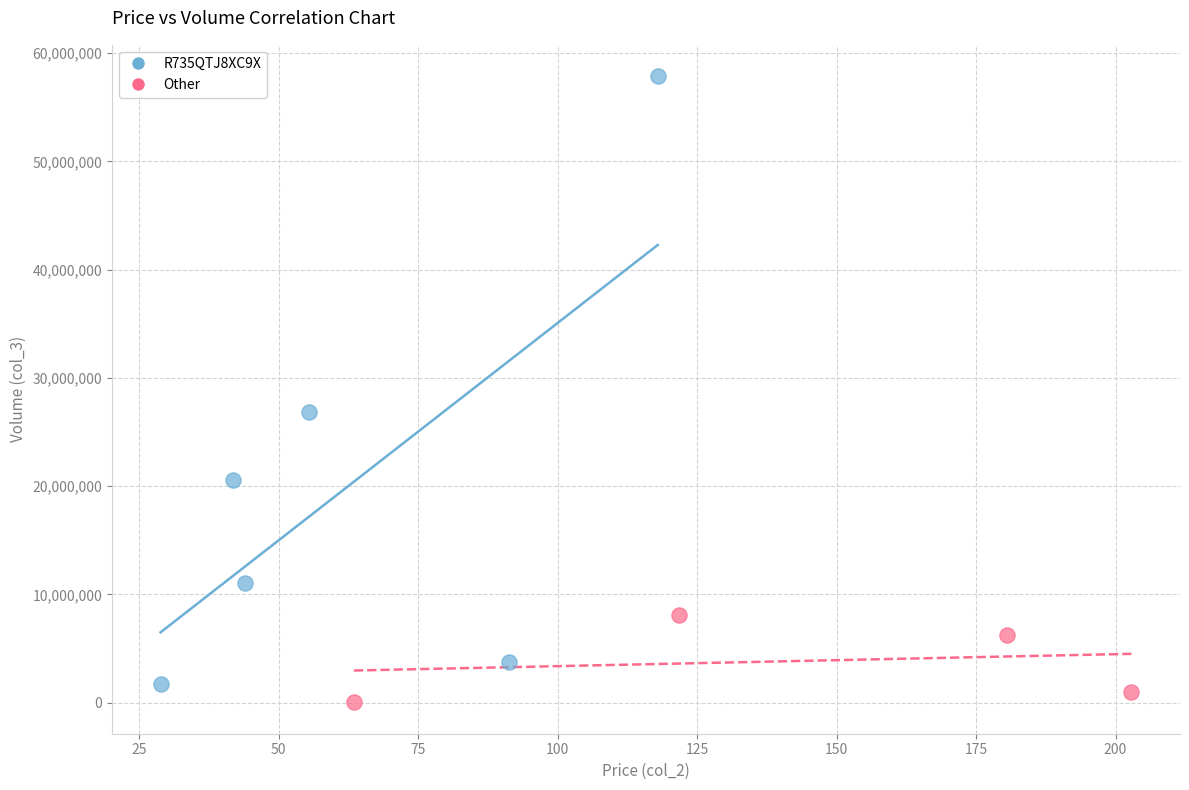

Which series has the widest spread of Y values?

R735QTJ8XC9X